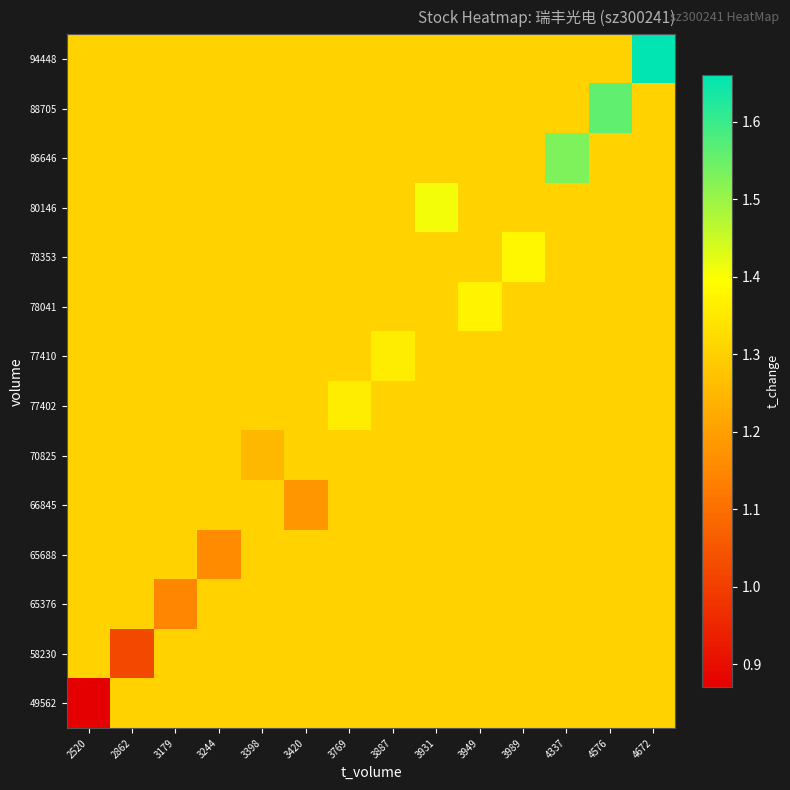

What is the maximum value shown in the chart?

1.7